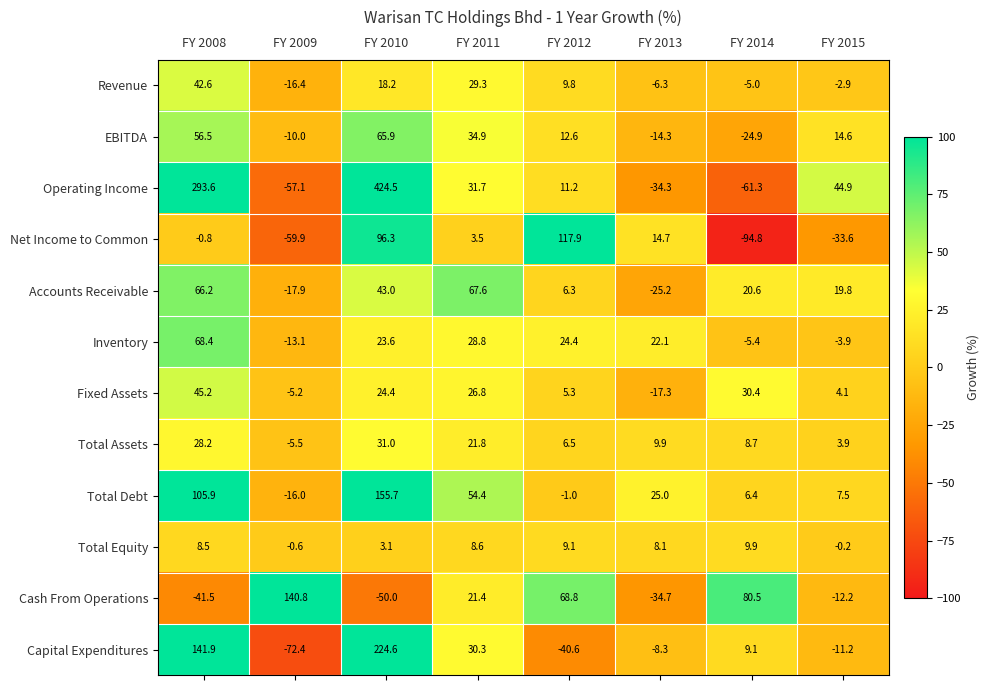

What is the difference between the maximum and second lowest values in the Revenue series?

48.9